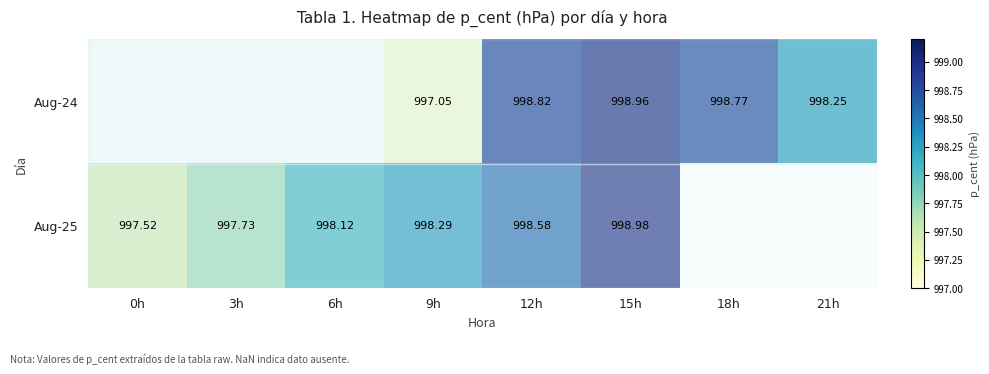

Is the value of Aug-24 at 9h greater than the value of Aug-25 at 15h?

No